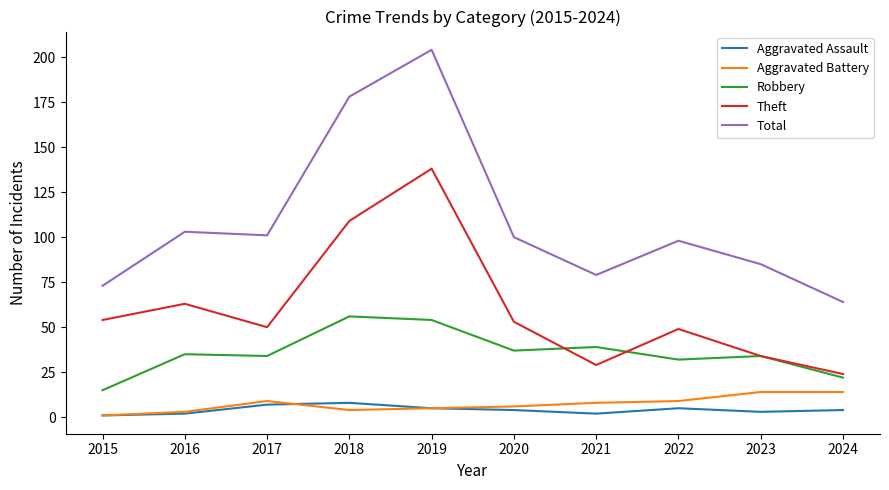

Where do Robbery and Theft first cross each other?

2020 and 2021